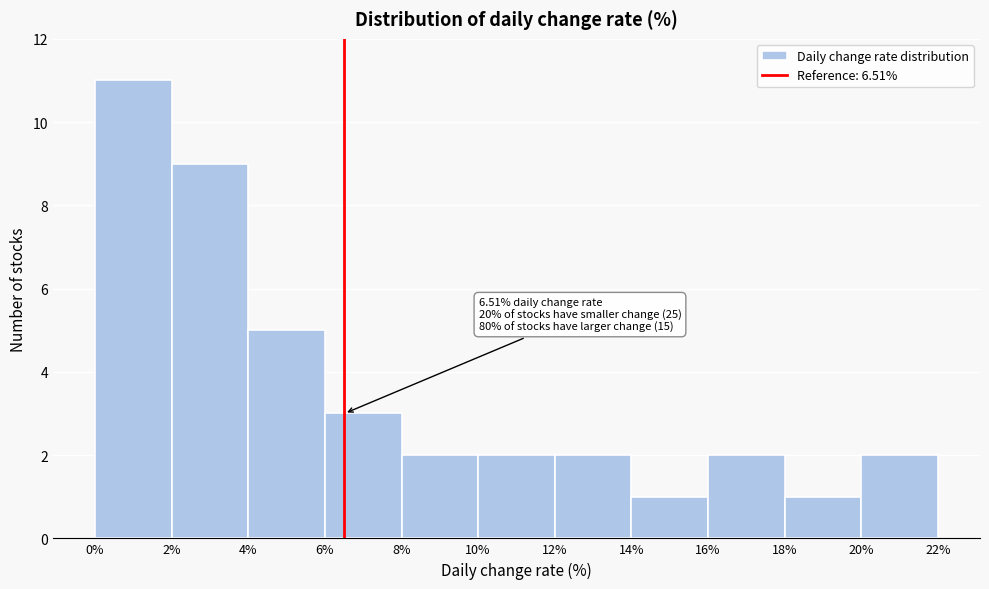

Over which range of the x-axis is the bar tallest?

0% to 2%